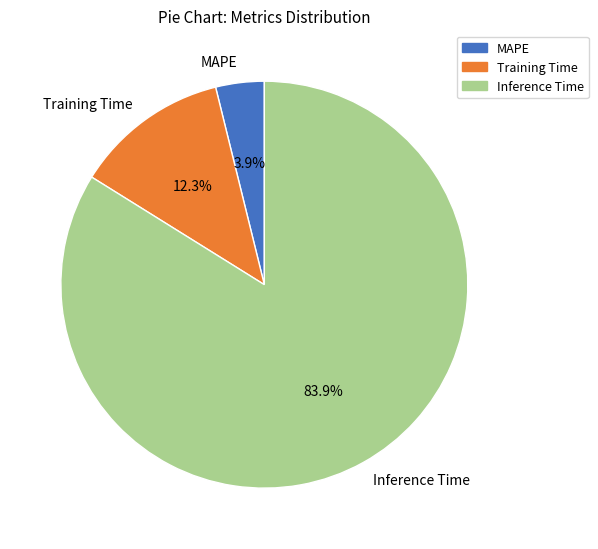

The Training Time slice represents 25% of the pie. True or false?

False